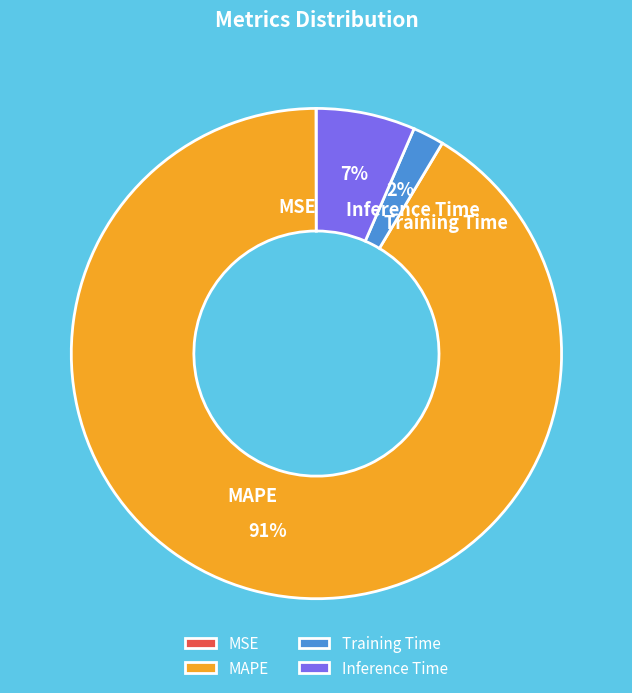

True or false: Training Time accounts for 13% of the total.

False